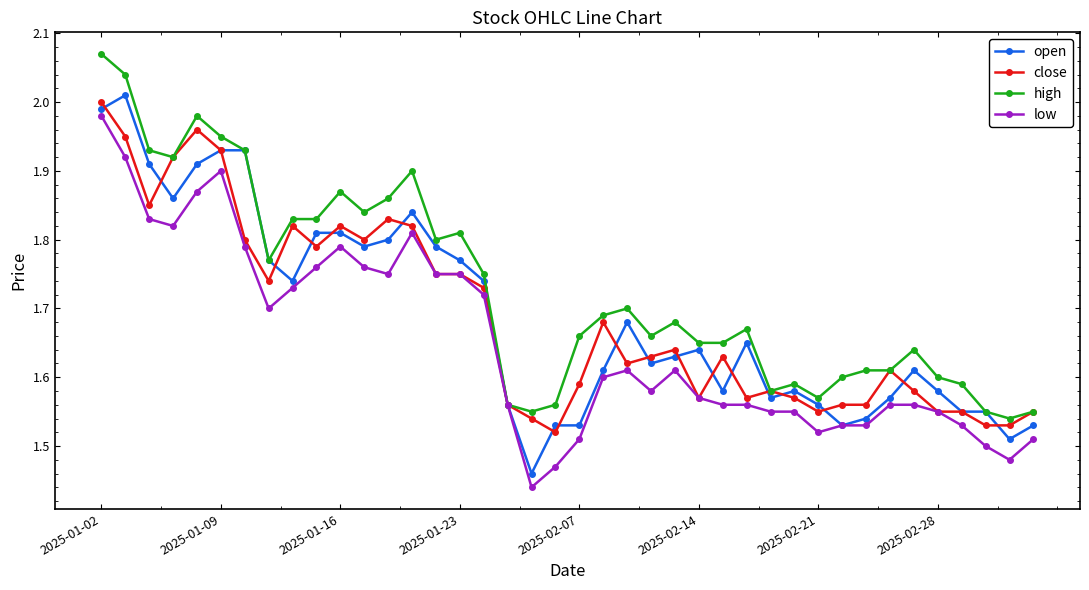

At how many categories does at least one series exceed 1?

40